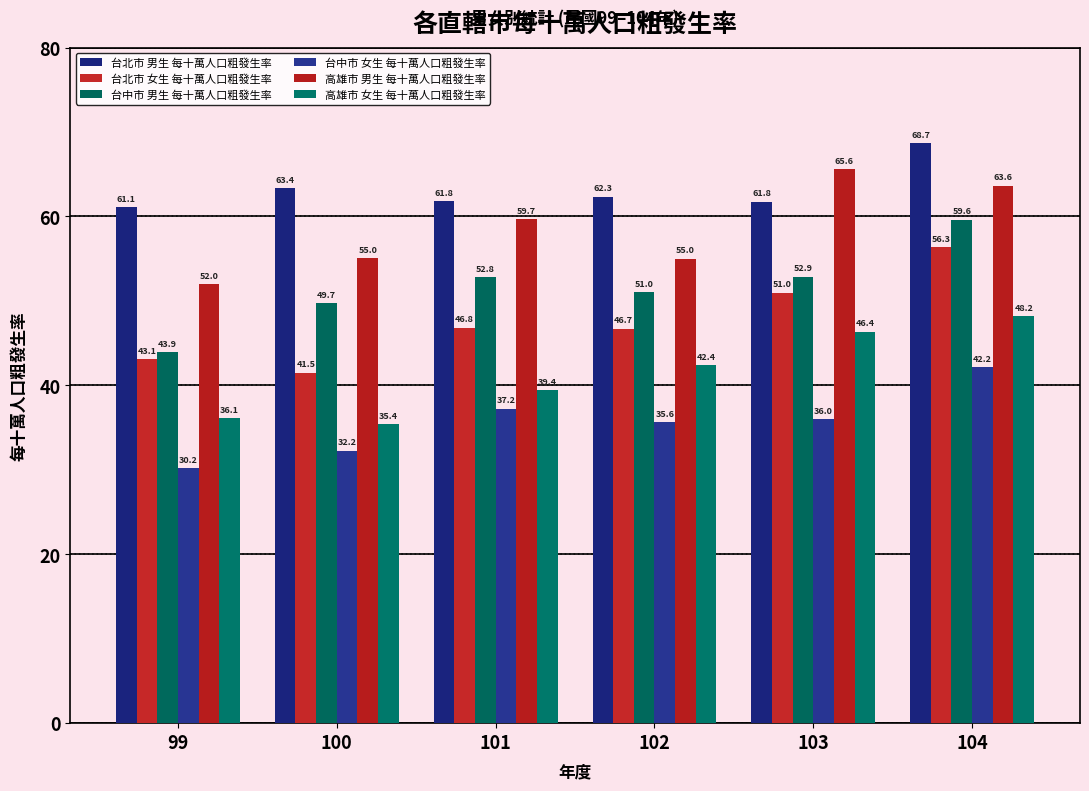

Reading right to left, extract all data points from this chart.

台北市 男生 每十萬人口粗發生率: 104=68.7	103=61.8	102=62.3	101=61.8	100=63.4	99=61.1
台北市 女生 每十萬人口粗發生率: 104=56.3	103=51.0	102=46.7	101=46.8	100=41.5	99=43.1
台中市 男生 每十萬人口粗發生率: 104=59.6	103=52.9	102=51.0	101=52.8	100=49.7	99=43.9
台中市 女生 每十萬人口粗發生率: 104=42.2	103=36.0	102=35.6	101=37.2	100=32.2	99=30.2
高雄市 男生 每十萬人口粗發生率: 104=63.6	103=65.6	102=55.0	101=59.7	100=55.0	99=52.0
高雄市 女生 每十萬人口粗發生率: 104=48.2	103=46.4	102=42.4	101=39.4	100=35.4	99=36.1